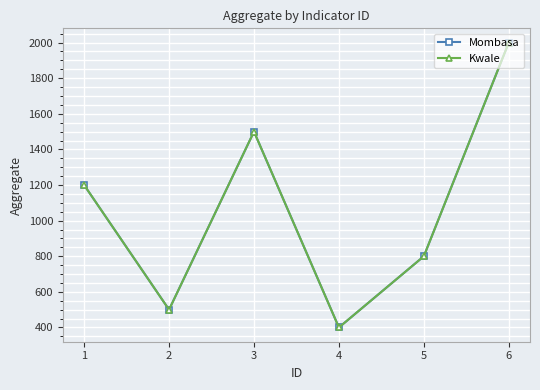

At 1, list the series in order from smallest to largest.

Mombasa, Kwale